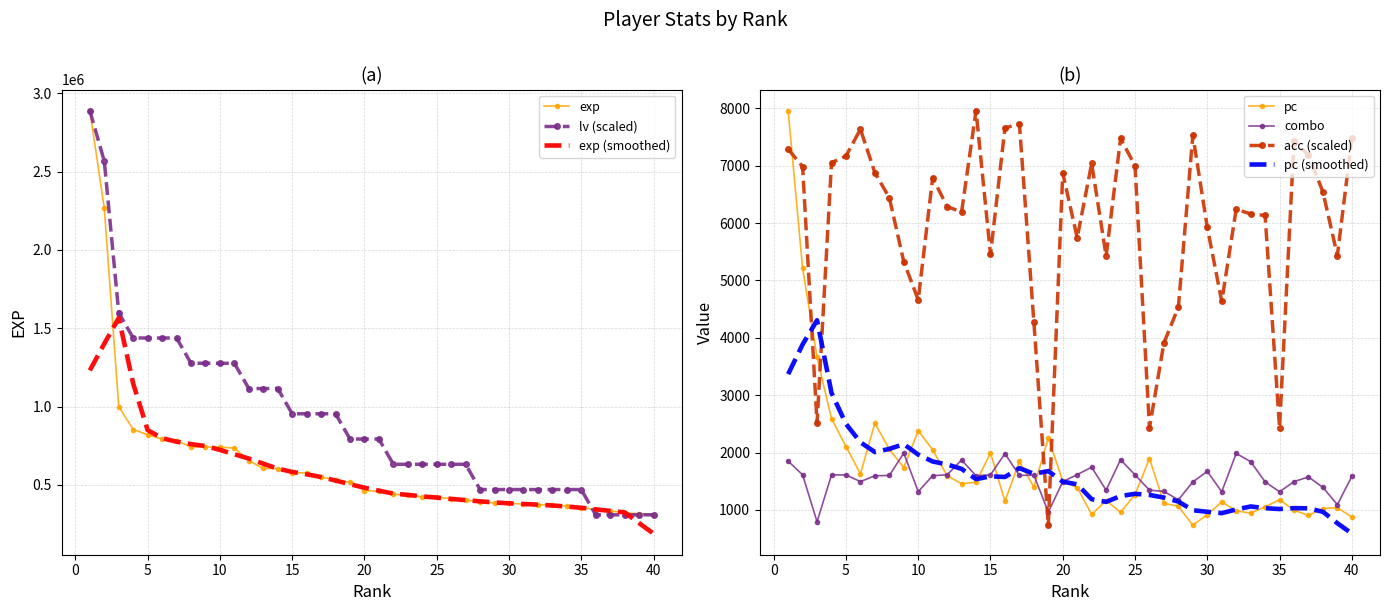

List the labels in order of combo value, smallest first.

3, 19, 39, 28, 31, 35, 10, 27, 23, 26, 38, 29, 34, 20, 6, 36, 37, 40, 7, 14, 11, 8, 17, 18, 4, 5, 2, 25, 12, 15, 21, 30, 22, 33, 1, 13, 24, 16, 32, 9